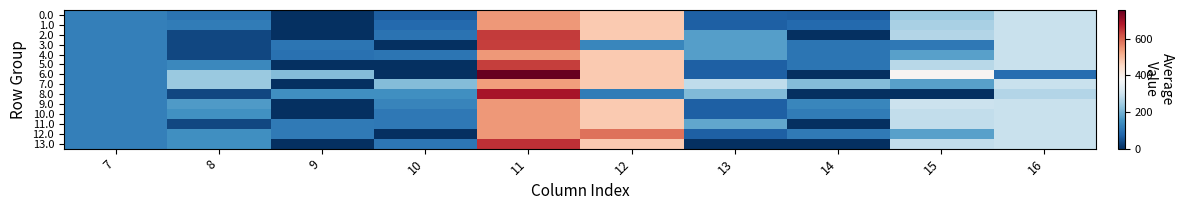

At which category is the sum across all series the highest?

11